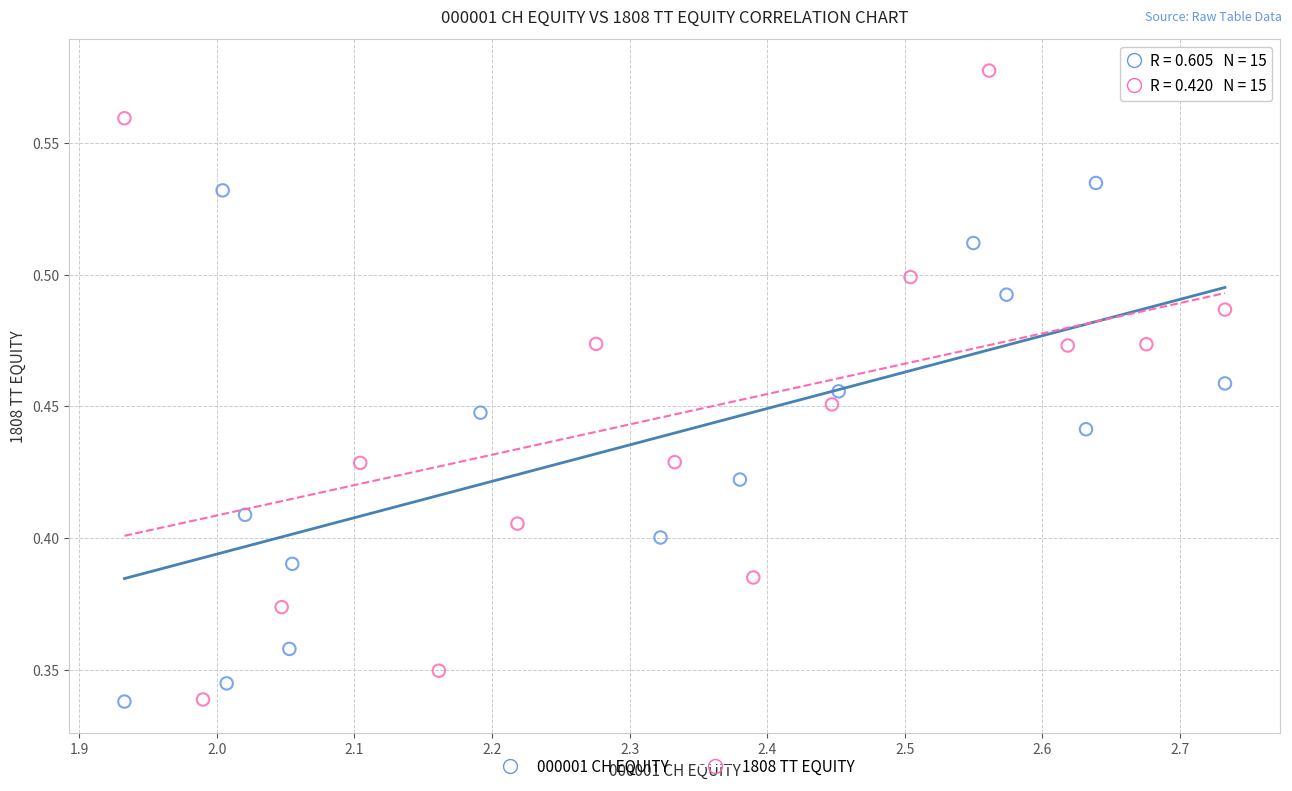

Which series has the widest spread of Y values?

1808 TT EQUITY